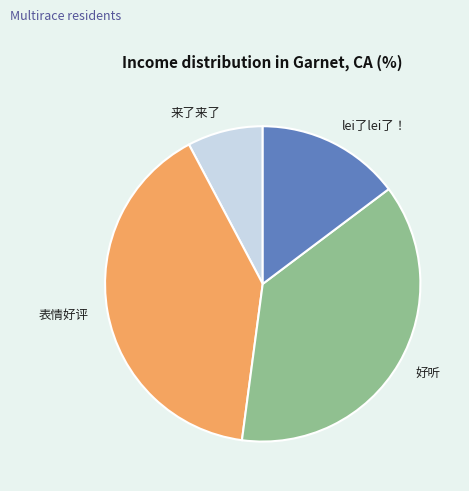

Count the number of slices in the pie.

4